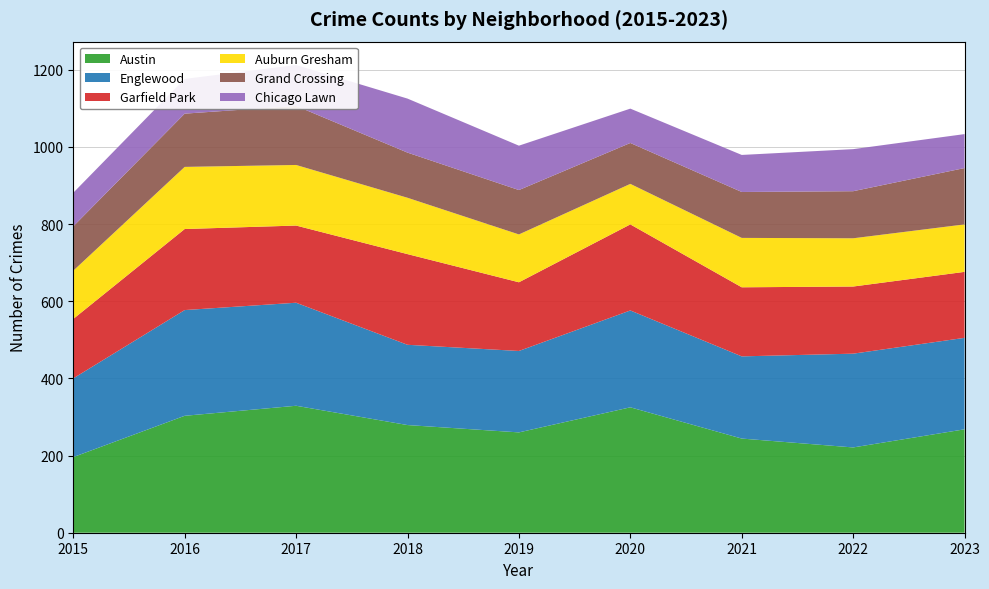

Reading right to left, what are all the values shown in this chart?

Austin: 268	221	244	325	260	279	329	303	196
Englewood: 237	243	213	251	211	208	267	274	204
Garfield Park: 171	174	179	223	178	235	200	210	154
Auburn Gresham: 123	125	128	105	124	146	157	161	125
Grand Crossing: 146	122	119	106	115	117	153	138	115
Chicago Lawn: 88	109	96	89	115	140	106	90	87